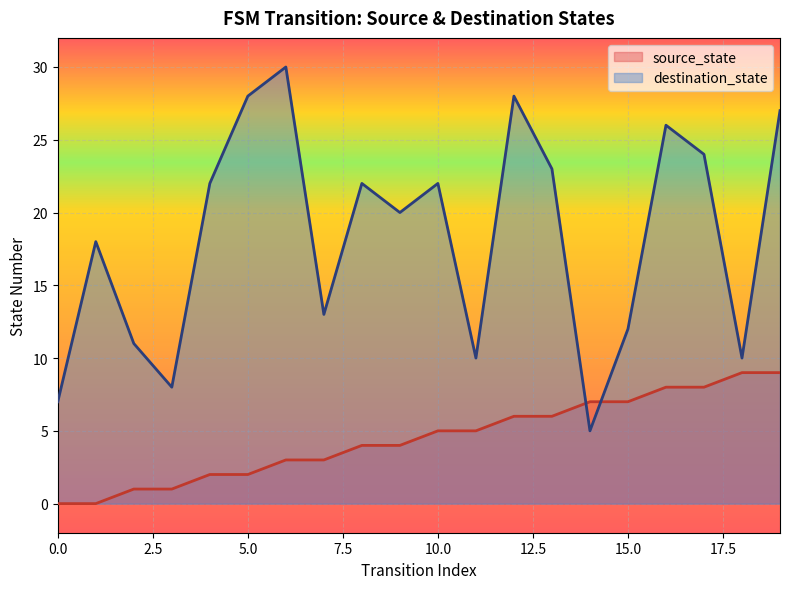

Between 11 and 14, which series saw the biggest shift?

destination_state